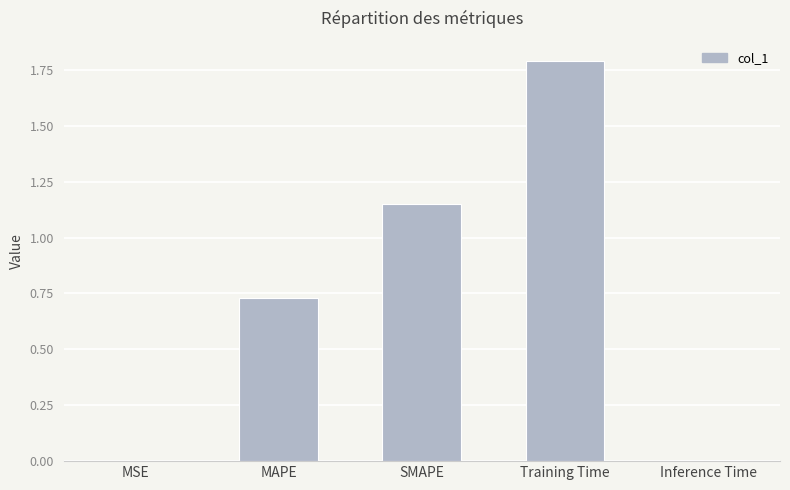

What is the sum of the values at Training Time and MAPE?

2.5